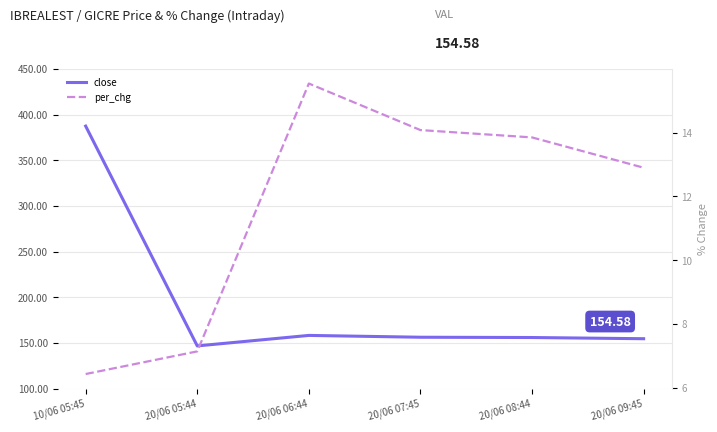

True or false: per_chg and close intersect in this chart.

False